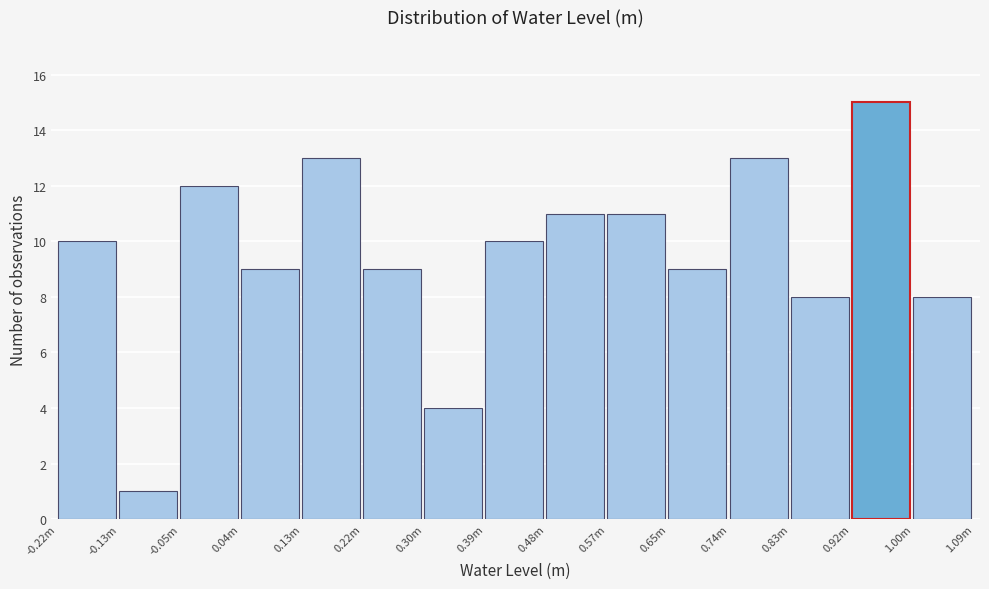

Reading left to right, extract all data points from this chart.

10	1	12	9	13	9	4	10	11	11	9	13	8	15	8